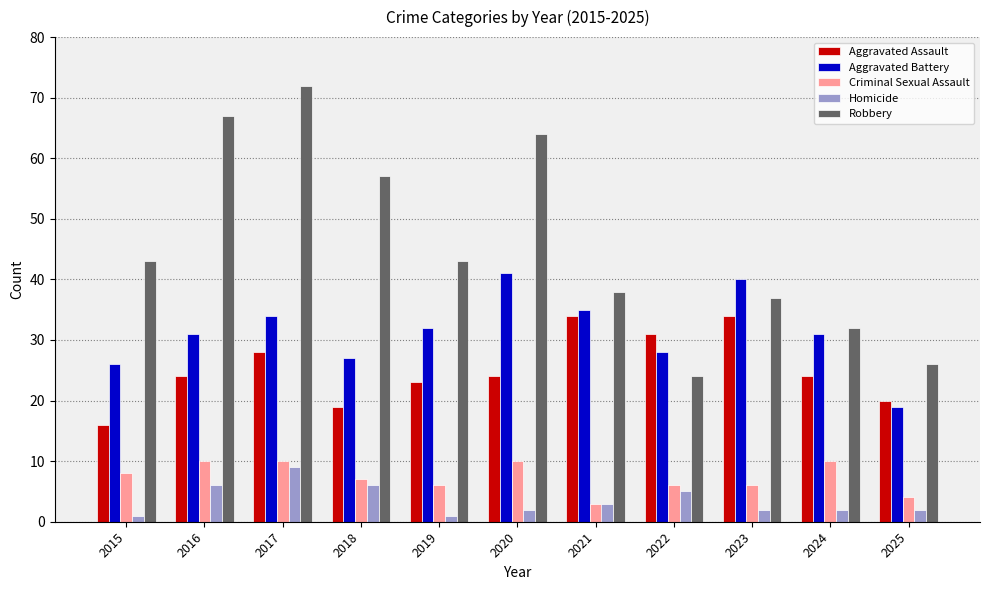

Reading left to right, list all the values displayed in this chart.

Aggravated Assault: 2015=16	2016=24	2017=28	2018=19	2019=23	2020=24	2021=34	2022=31	2023=34	2024=24	2025=20
Aggravated Battery: 2015=26	2016=31	2017=34	2018=27	2019=32	2020=41	2021=35	2022=28	2023=40	2024=31	2025=19
Criminal Sexual Assault: 2015=8	2016=10	2017=10	2018=7	2019=6	2020=10	2021=3	2022=6	2023=6	2024=10	2025=4
Homicide: 2015=1	2016=6	2017=9	2018=6	2019=1	2020=2	2021=3	2022=5	2023=2	2024=2	2025=2
Robbery: 2015=43	2016=67	2017=72	2018=57	2019=43	2020=64	2021=38	2022=24	2023=37	2024=32	2025=26